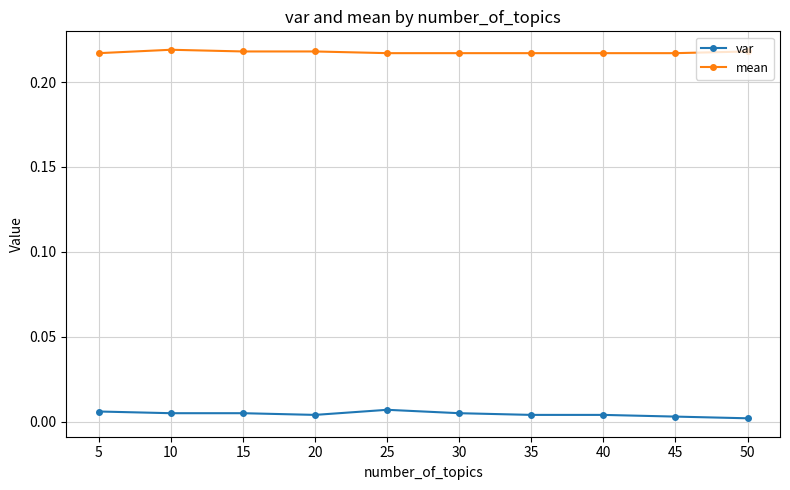

True or false: var and mean cross at least once.

False